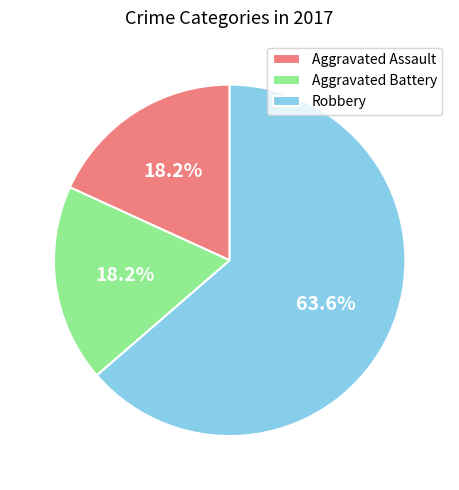

Is there a majority slice in this chart?

Yes